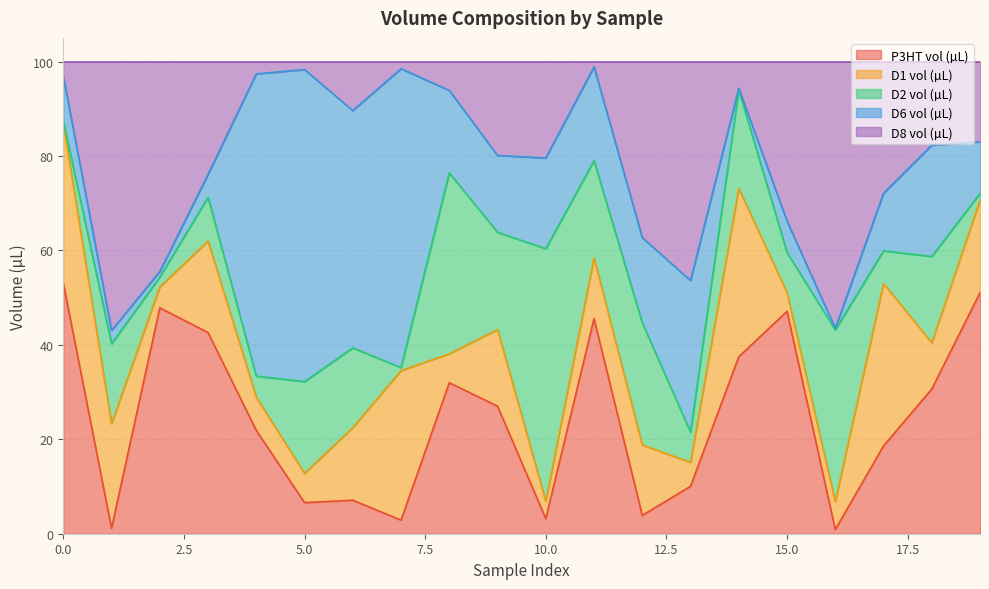

What is the spread (max minus min) of values at 15?

43.1